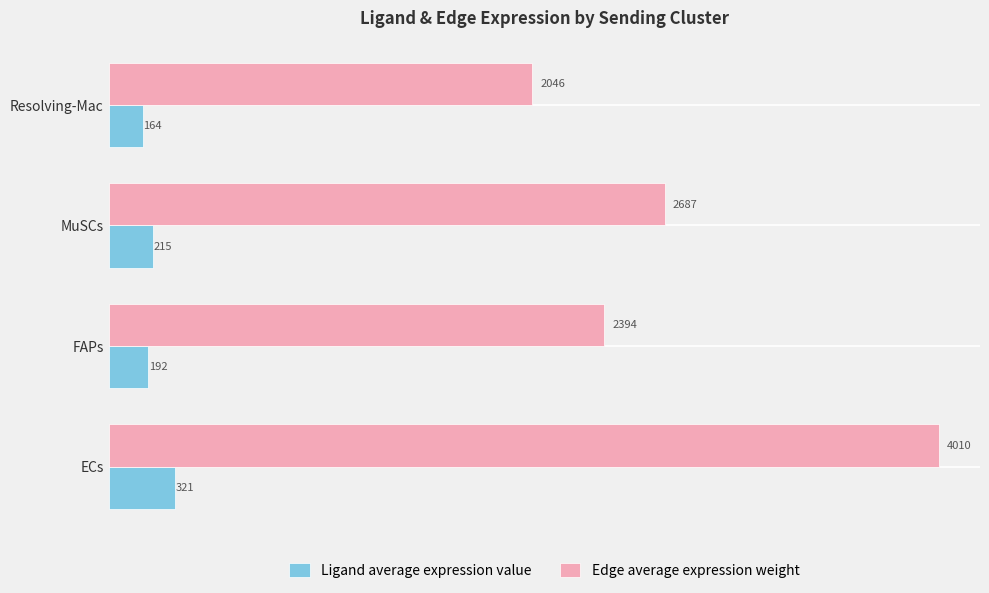

What is the difference between the second highest and second lowest values in the Ligand average expression value series?

23.5